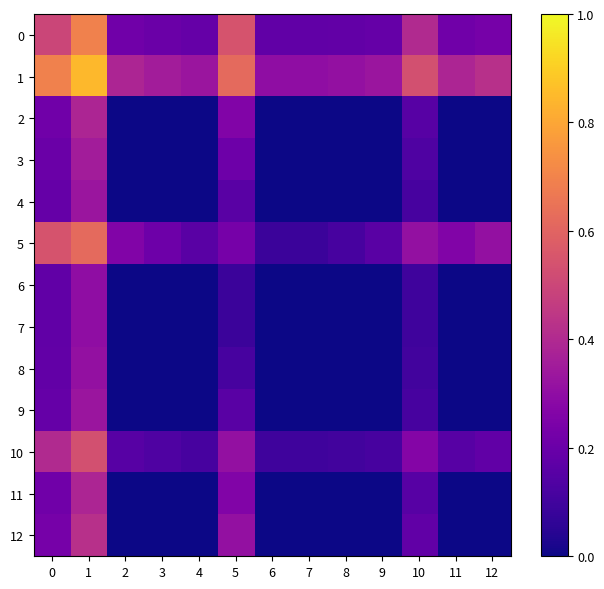

What is the greatest value displayed?

0.8